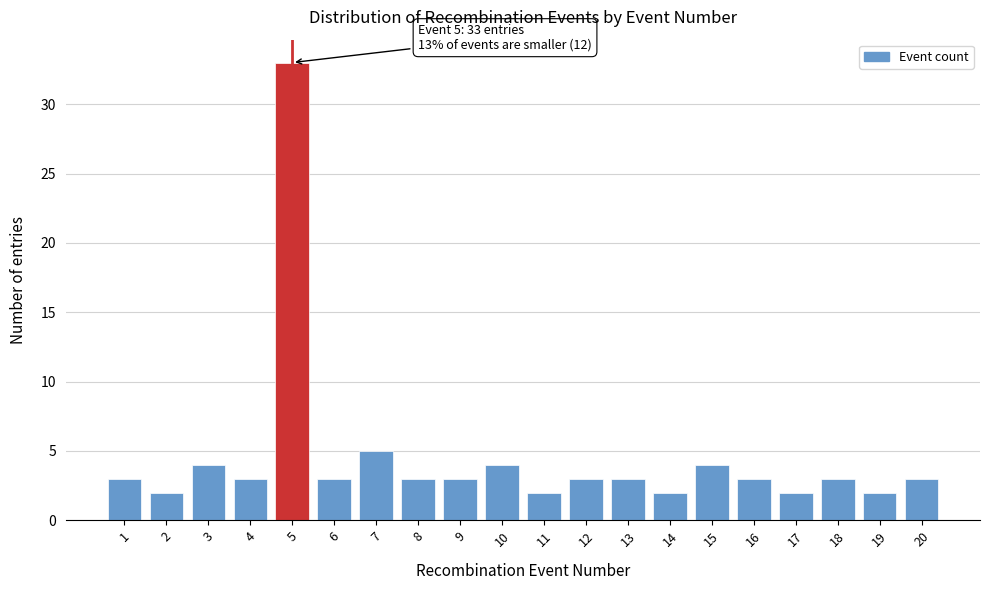

Reading left to right, transcribe all the data shown in this chart.

1=3	2=2	3=4	4=3	5=33	6=3	7=5	8=3	9=3	10=4	11=2	12=3	13=3	14=2	15=4	16=3	17=2	18=3	19=2	20=3